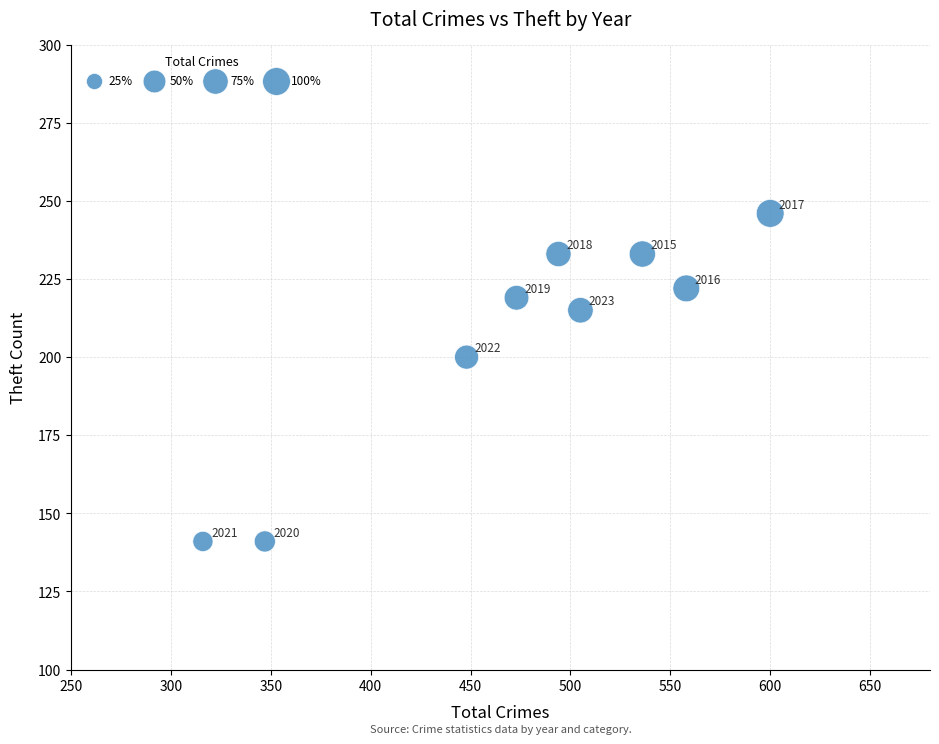

What Y value in the scatter plot is closest to 193?

200